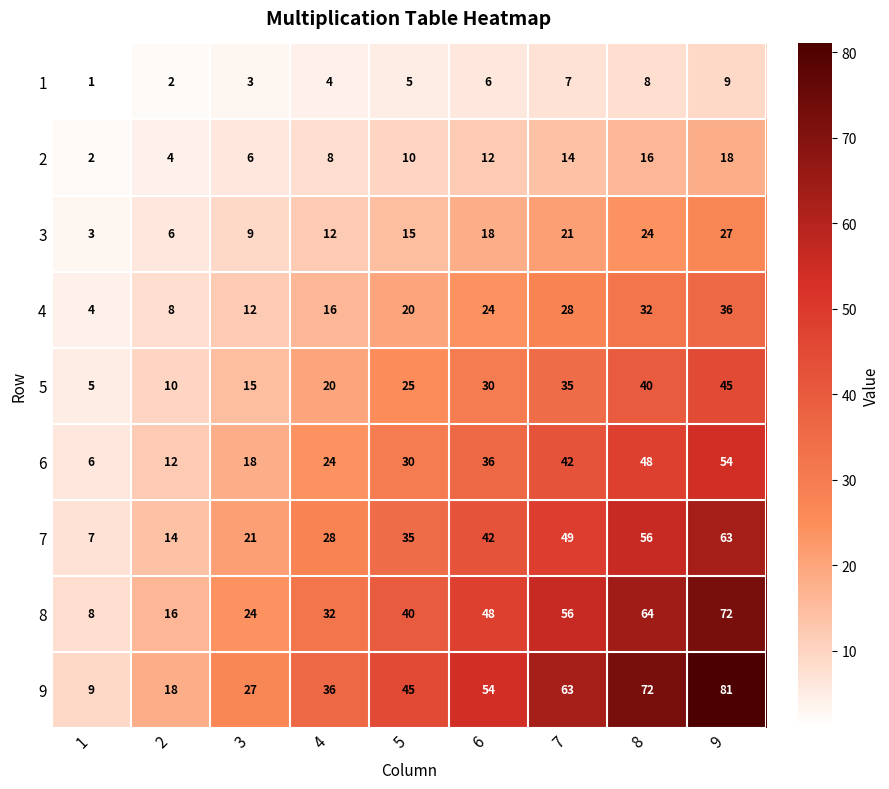

Count the number of categories in the chart.

9